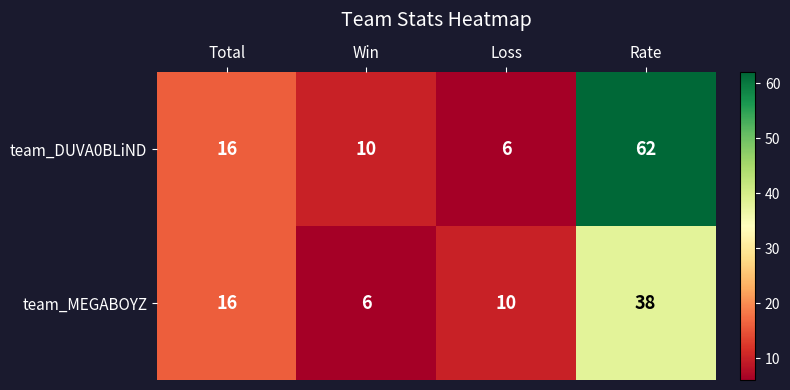

At Rate, list the series in order from smallest to largest.

team_MEGABOYZ, team_DUVA0BLiND